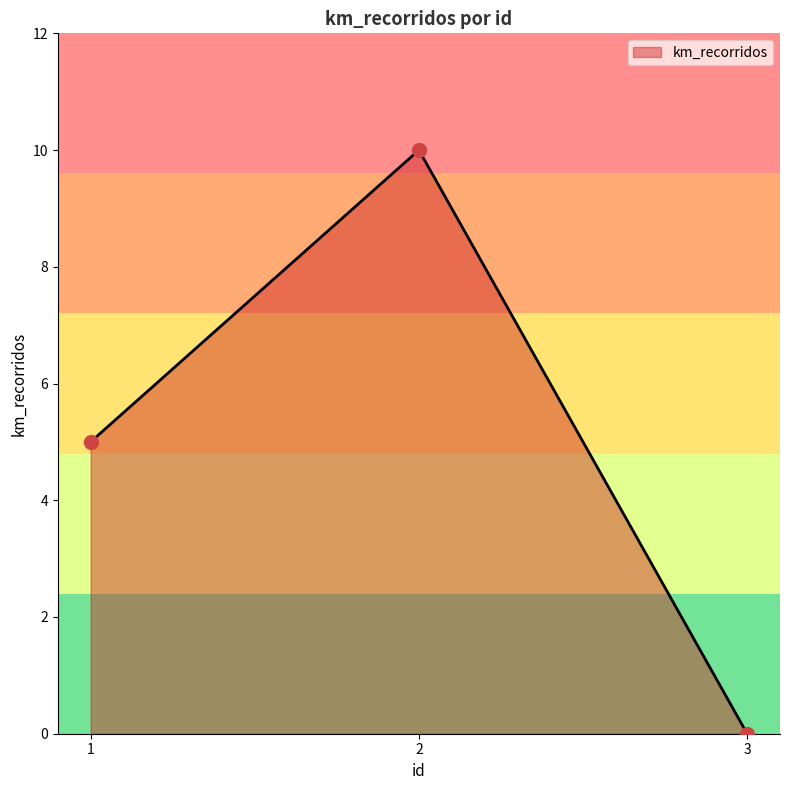

What value does the data have at 2?

10